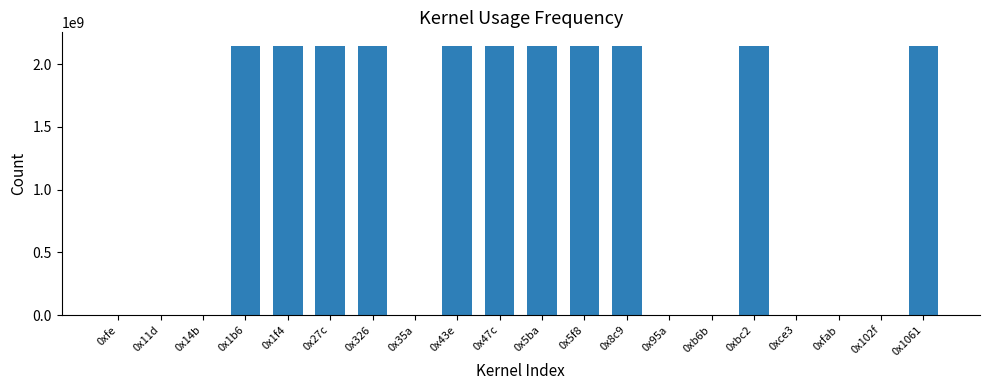

The value at 0x8c9 is 2147483647. True or false?

True